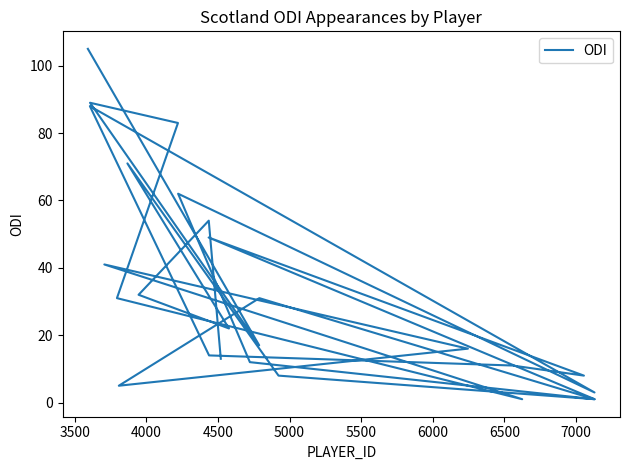

Reading left to right, what are all the values shown in this chart?

105	17	89	83	31	1	41	16	5	31	1	12	62	3	88	14	11	8	49	1	8	71	22	32	54	13